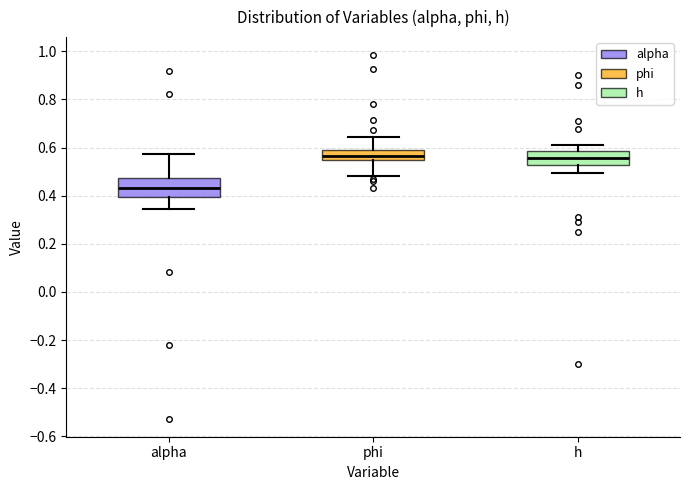

Reading left to right, transcribe this box plot: for each box, give where its median line is, the range the box spans, and where its two whiskers end, as read against the y-axis. The values are not printed on the chart, so give them approximately, as read against the axis.

alpha: median 0.44, box 0.40 to 0.48, whiskers 0.34 to 0.58
phi: median 0.56, box 0.54 to 0.60, whiskers 0.48 to 0.64
h: median 0.56, box 0.52 to 0.58, whiskers 0.50 to 0.62